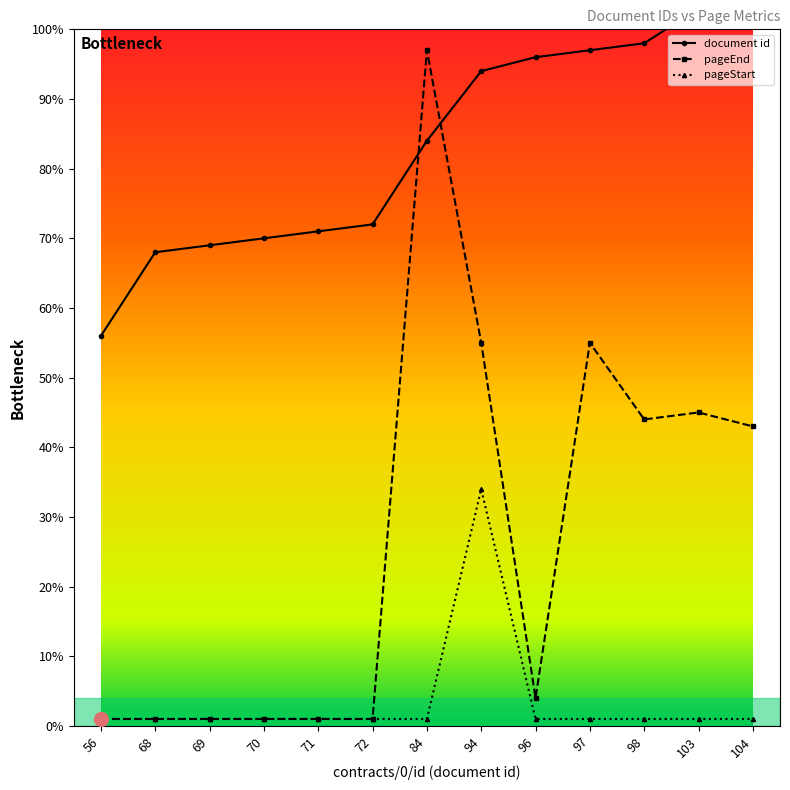

What is the value of the pageEnd point at the 5th from the left?

1